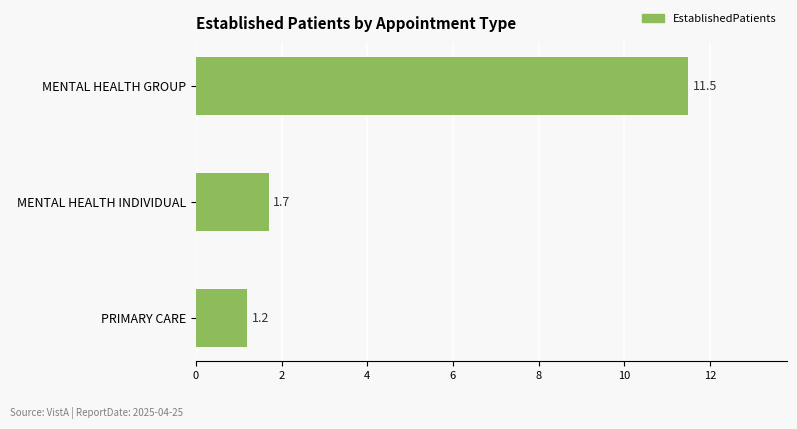

What is the greatest value displayed?

11.5